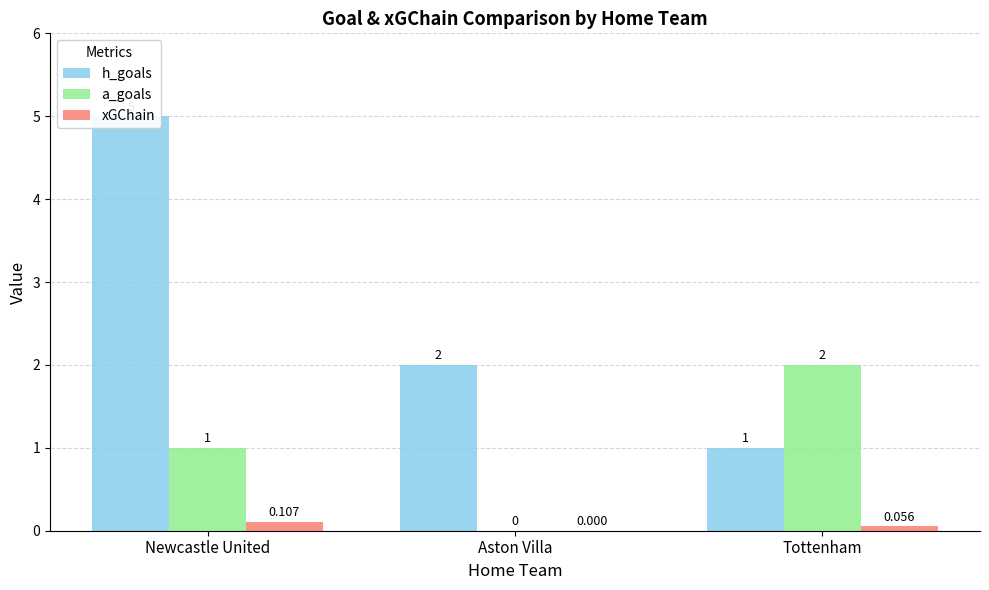

Which series changed the most between Newcastle United and Tottenham?

h_goals